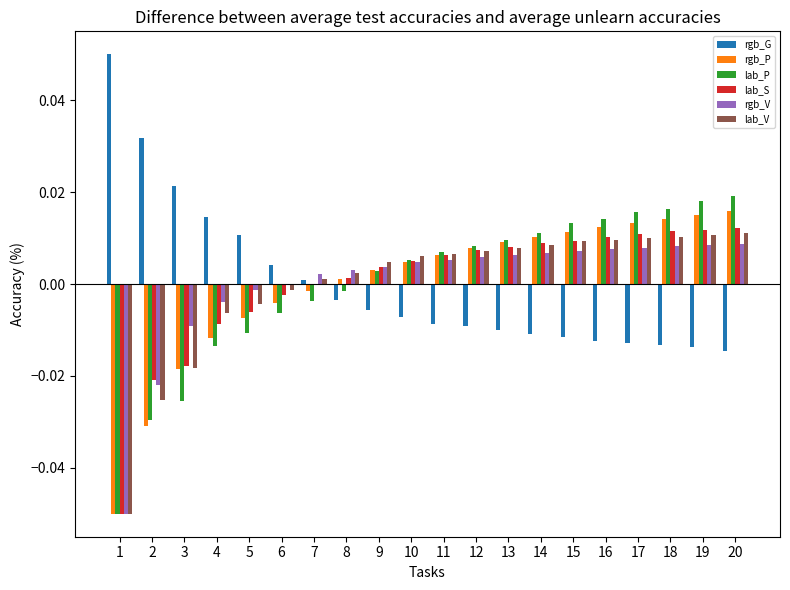

How many categories are shown in the chart?

20